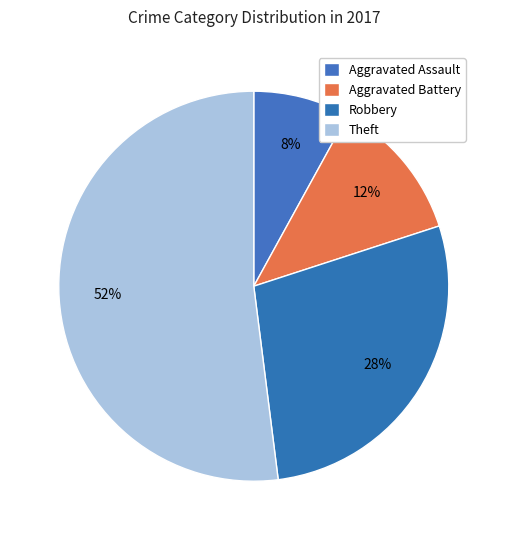

How many segments does this pie chart have?

4